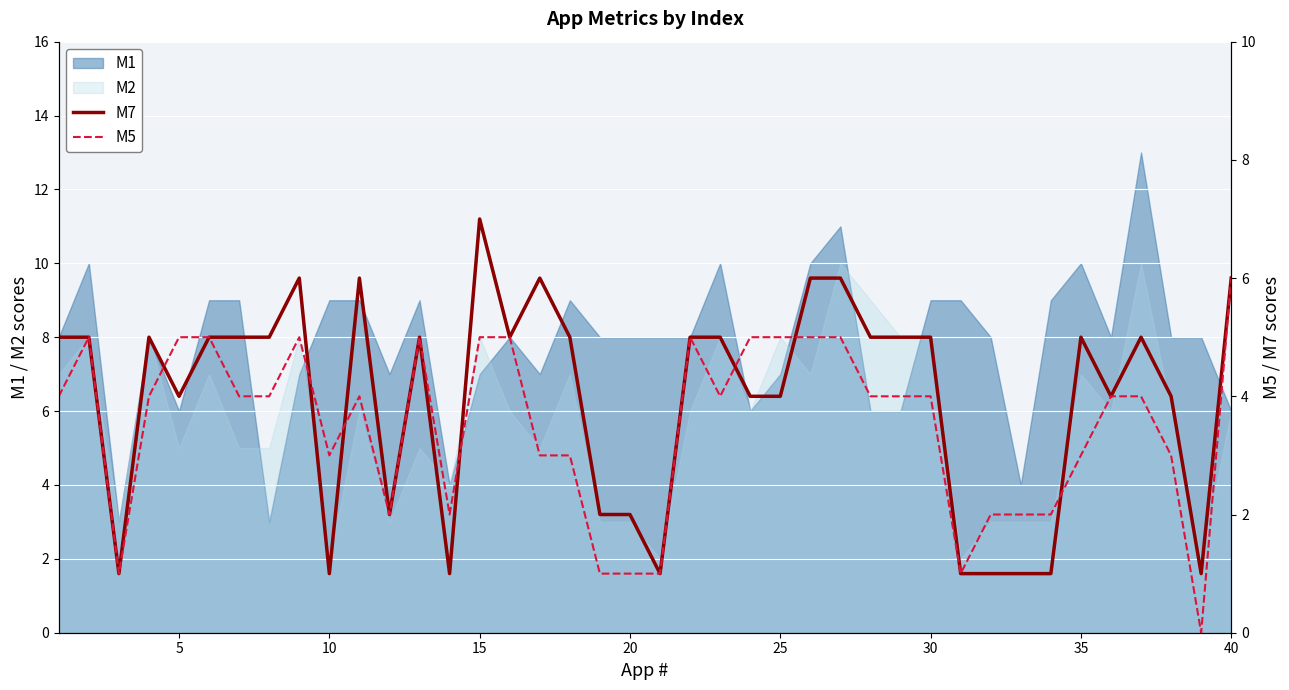

Reading right to left, transcribe all the data shown in this chart.

M7: 6	1	4	5	4	5	1	1	1	1	5	5	5	6	6	4	4	5	5	1	2	2	5	6	5	7	1	5	2	6	1	6	5	5	5	4	5	1	5	5
M5: 6	0	3	4	4	3	2	2	2	1	4	4	4	5	5	5	5	4	5	1	1	1	3	3	5	5	2	5	2	4	3	5	4	4	5	5	4	1	5	4